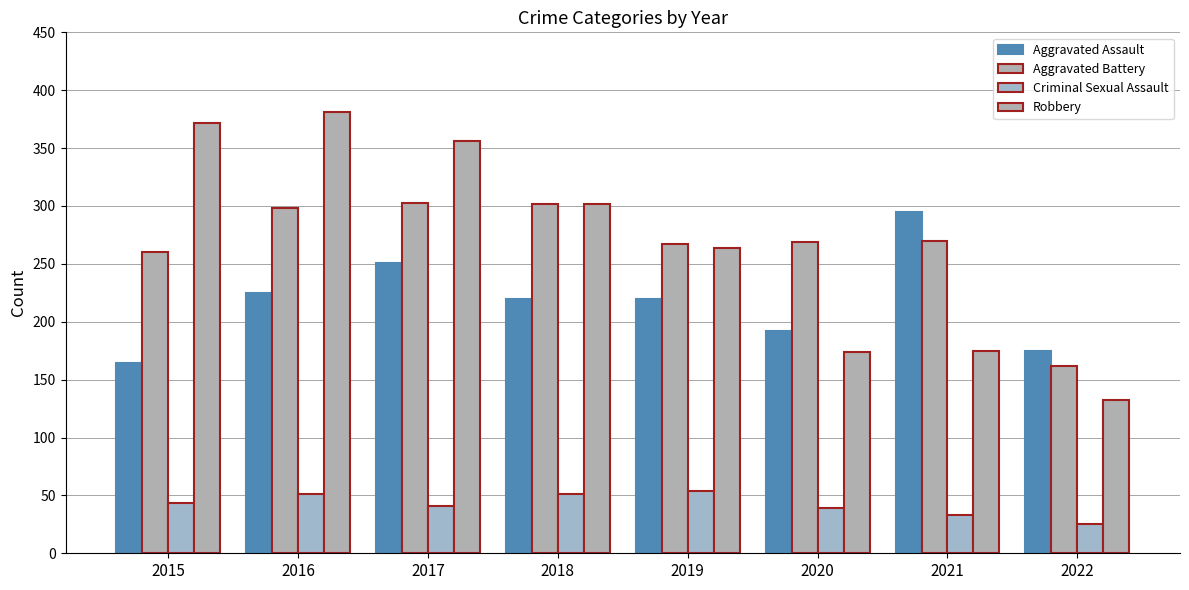

What is the smallest value displayed?

25